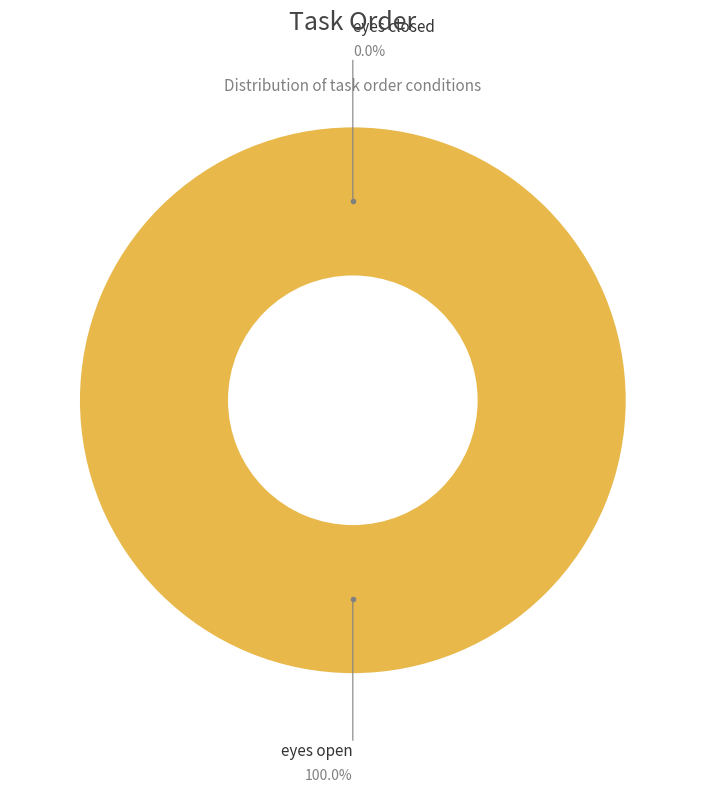

What is the majority slice?

eyes open